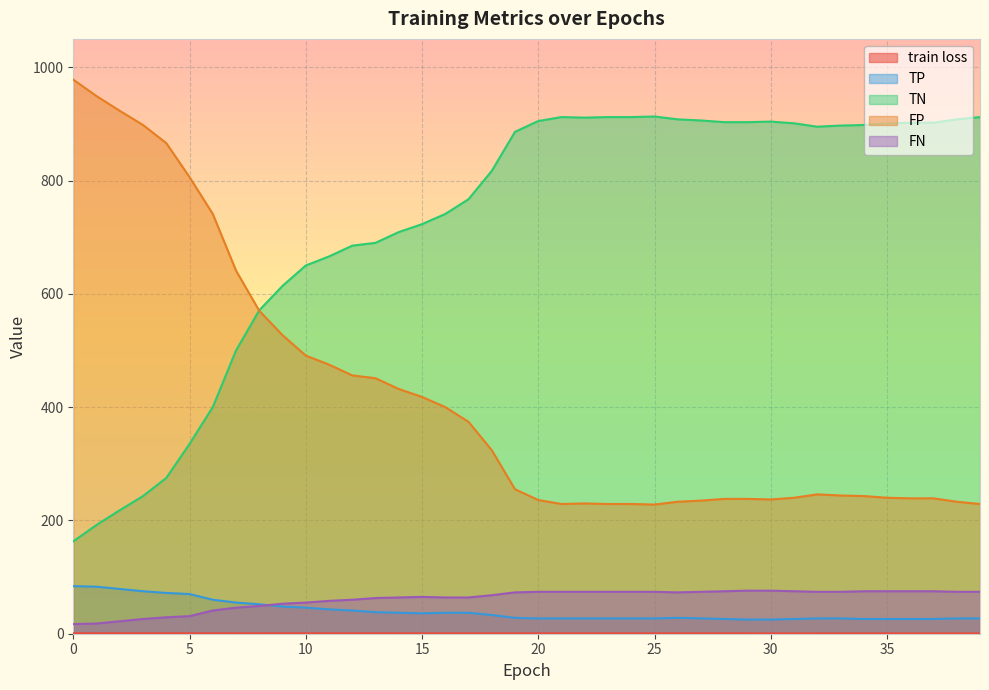

Is the value of FP at 5 greater than the value of train loss at 22?

Yes